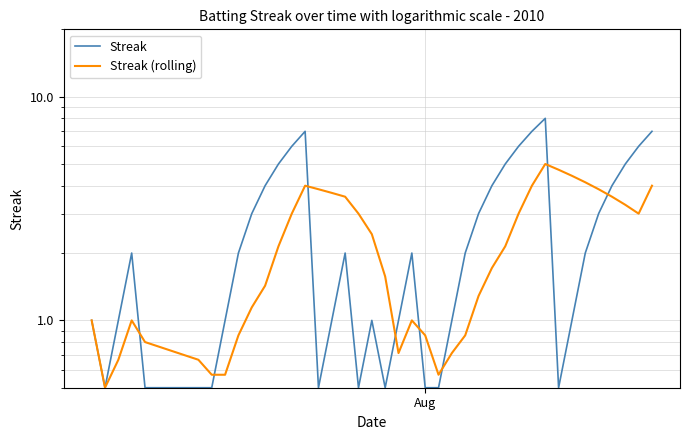

How many interior local valleys does the Streak (rolling) series have?

4